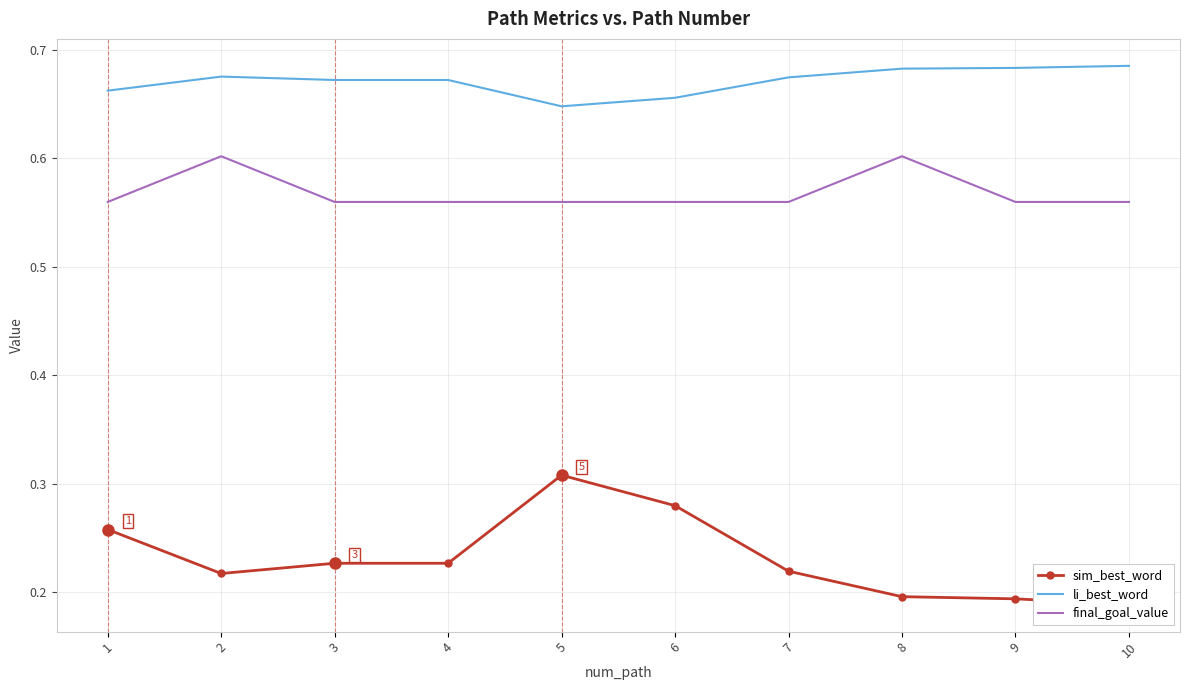

Reading left to right, transcribe all the data shown in this chart.

sim_best_word: 1=0.3	2=0.2	3=0.2	4=0.2	5=0.3	6=0.3	7=0.2	8=0.2	9=0.2	10=0.2
li_best_word: 1=0.7	2=0.7	3=0.7	4=0.7	5=0.6	6=0.7	7=0.7	8=0.7	9=0.7	10=0.7
final_goal_value: 1=0.6	2=0.6	3=0.6	4=0.6	5=0.6	6=0.6	7=0.6	8=0.6	9=0.6	10=0.6